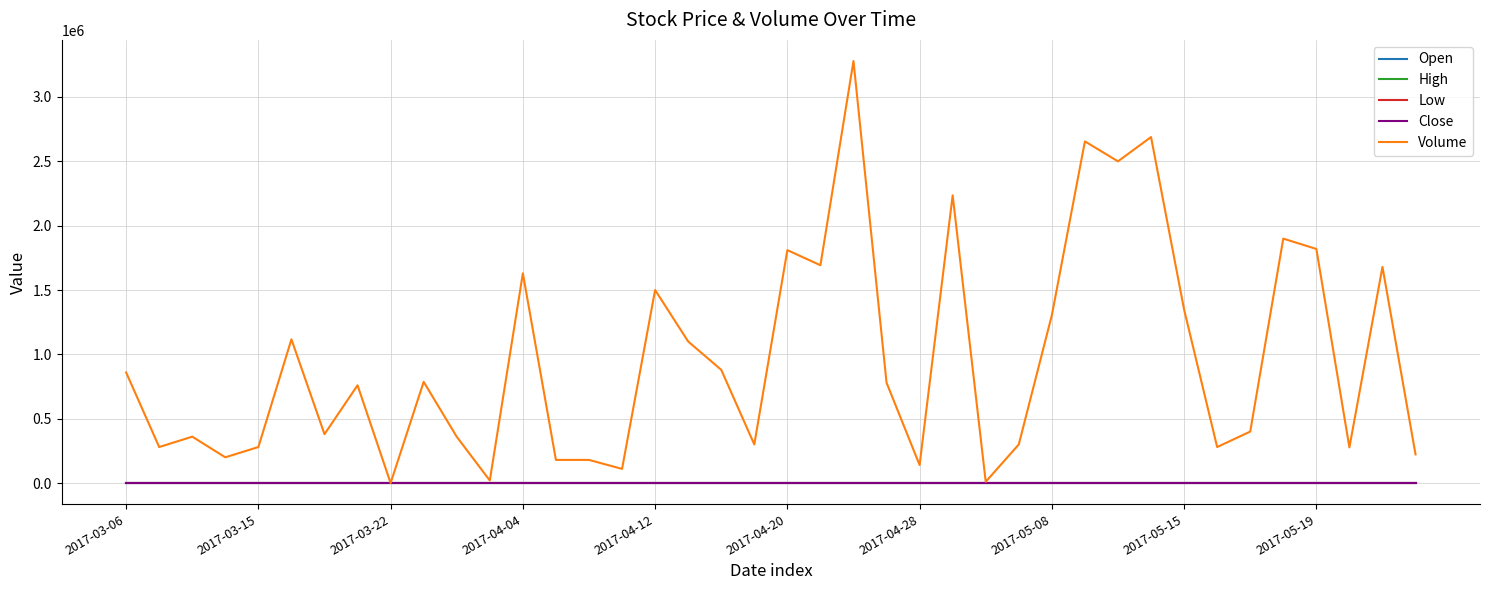

Which series has the widest spread of values?

Volume